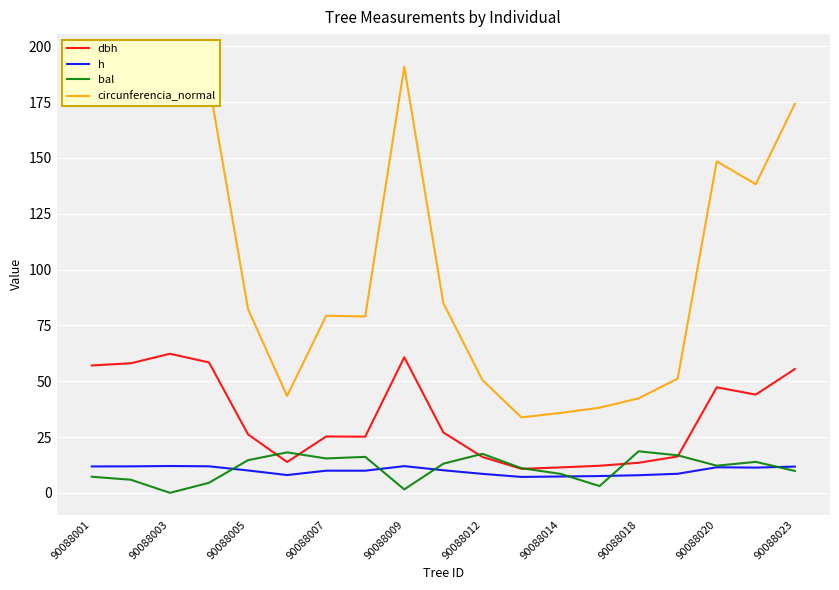

What is the difference between the dbh values at 90088018 and 90088001?

43.6